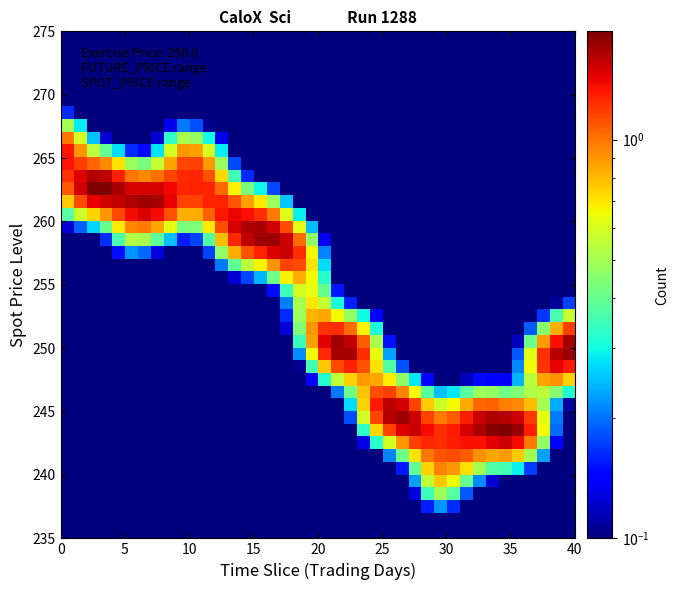

What is the maximum value shown in the chart?

1.9